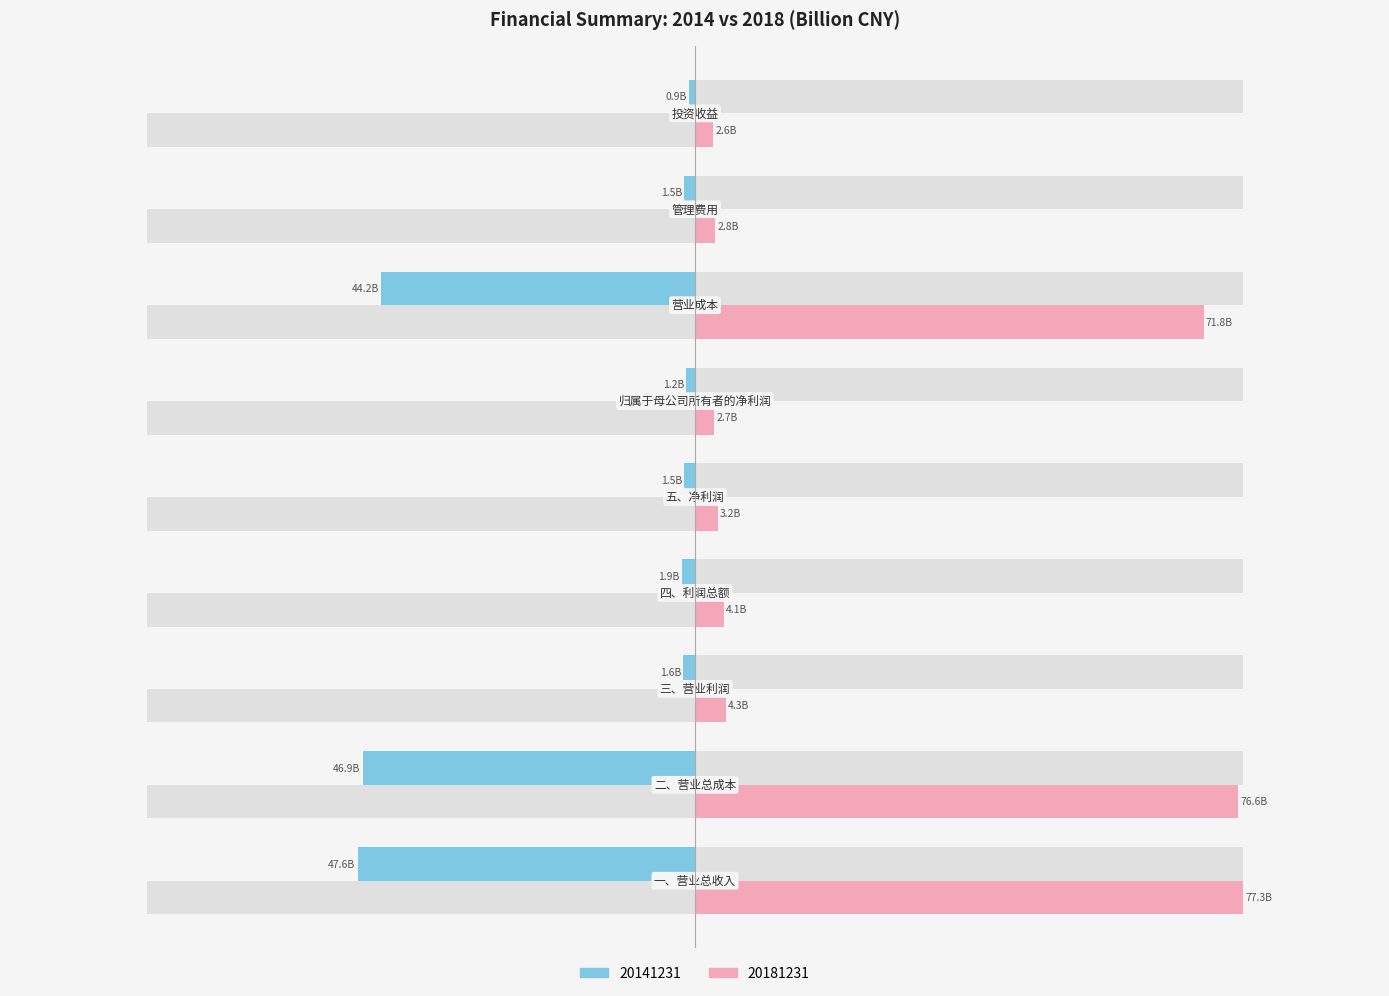

Rank the series at 三、营业利润 from lowest to highest value.

20141231, 20181231